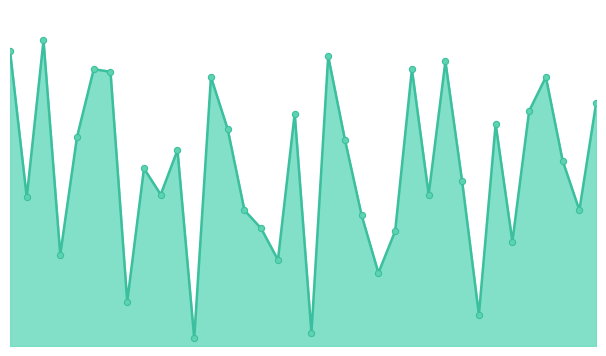

Does the chart have visible grid lines?

No